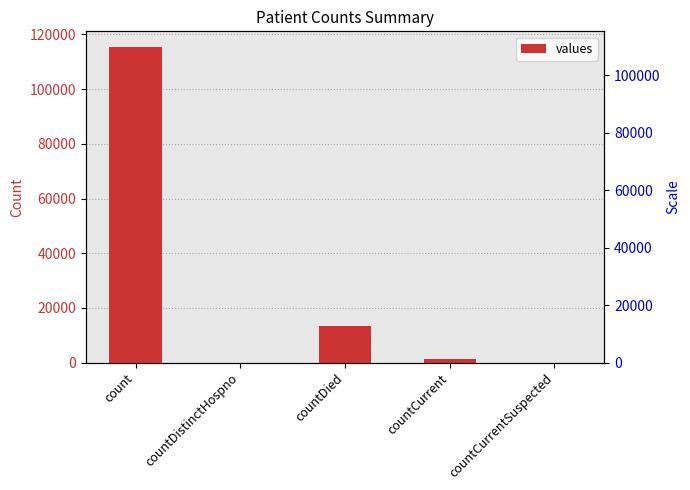

Is it true that the value at countDied is 9083?

False